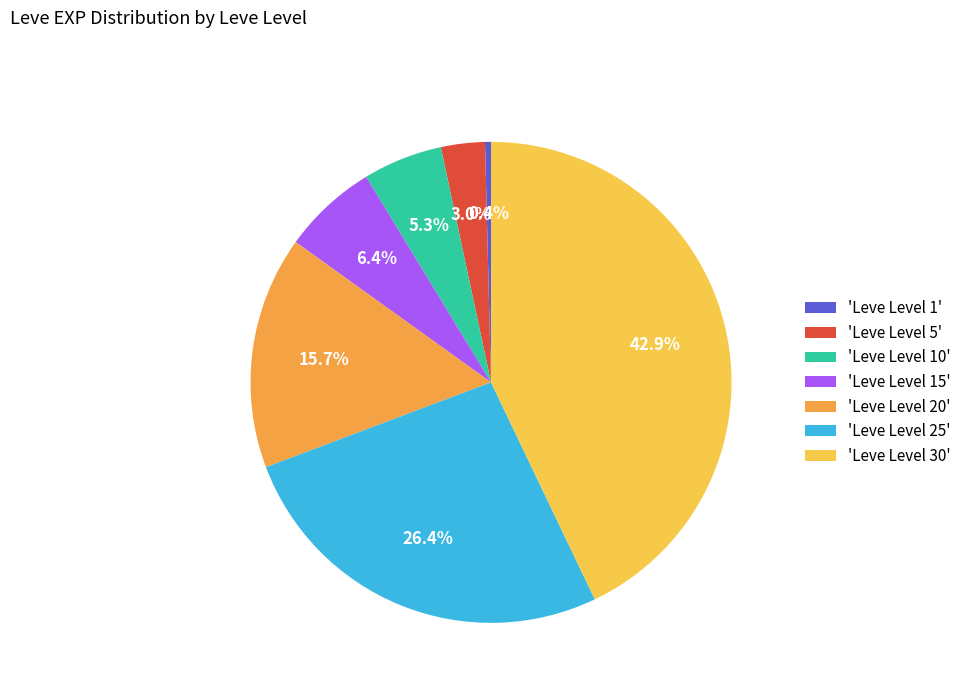

Which slice is the largest?

'Leve Level 30'